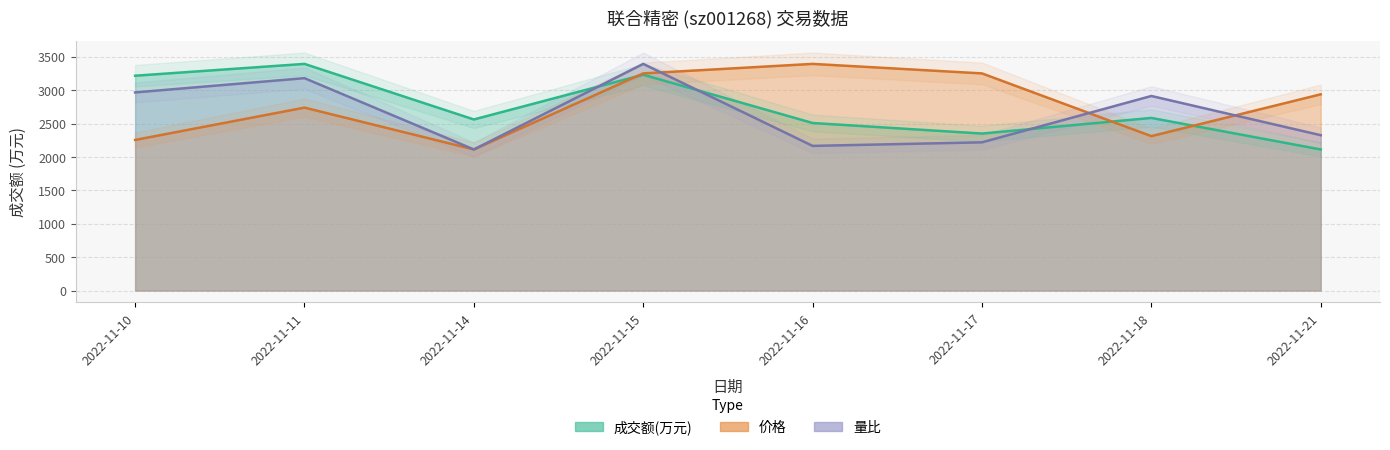

True or false: 价格 and 成交额(万元) intersect in this chart.

True